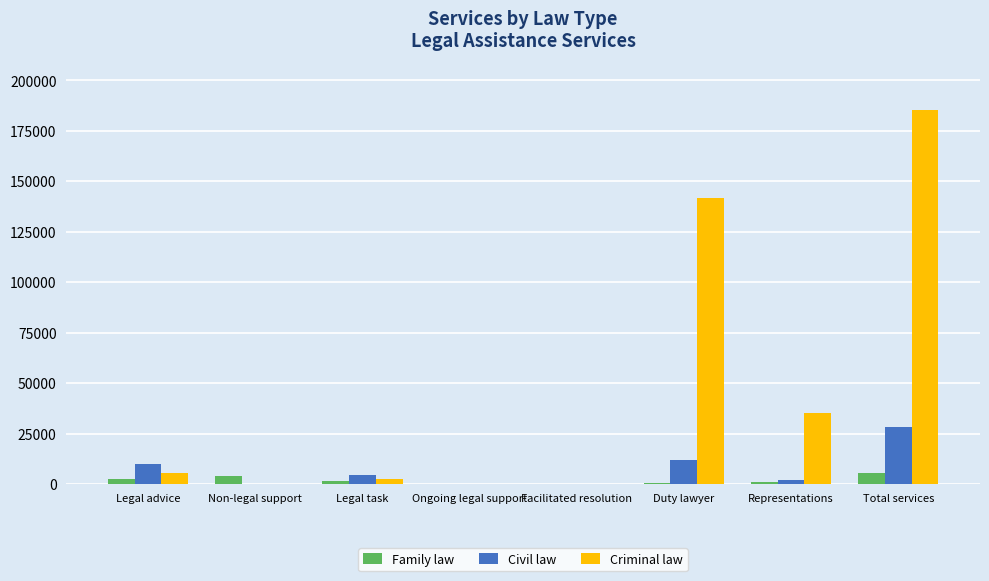

What is the highest value of the Criminal law series?

185142